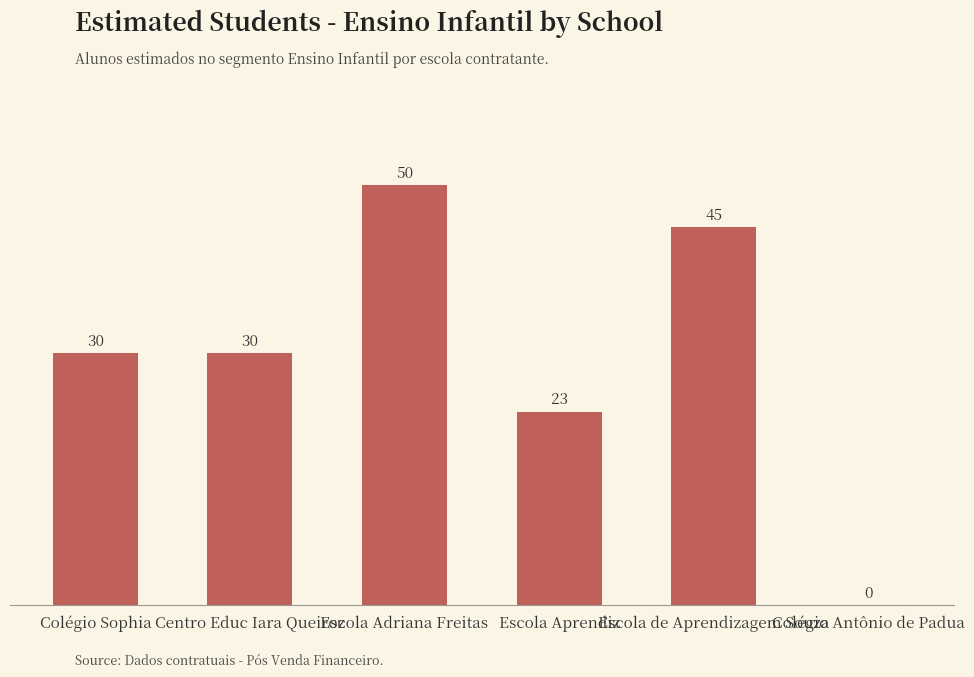

What is the sum of the values at Escola de Aprendizagem Souza and Centro Educ Iara Queiroz?

75